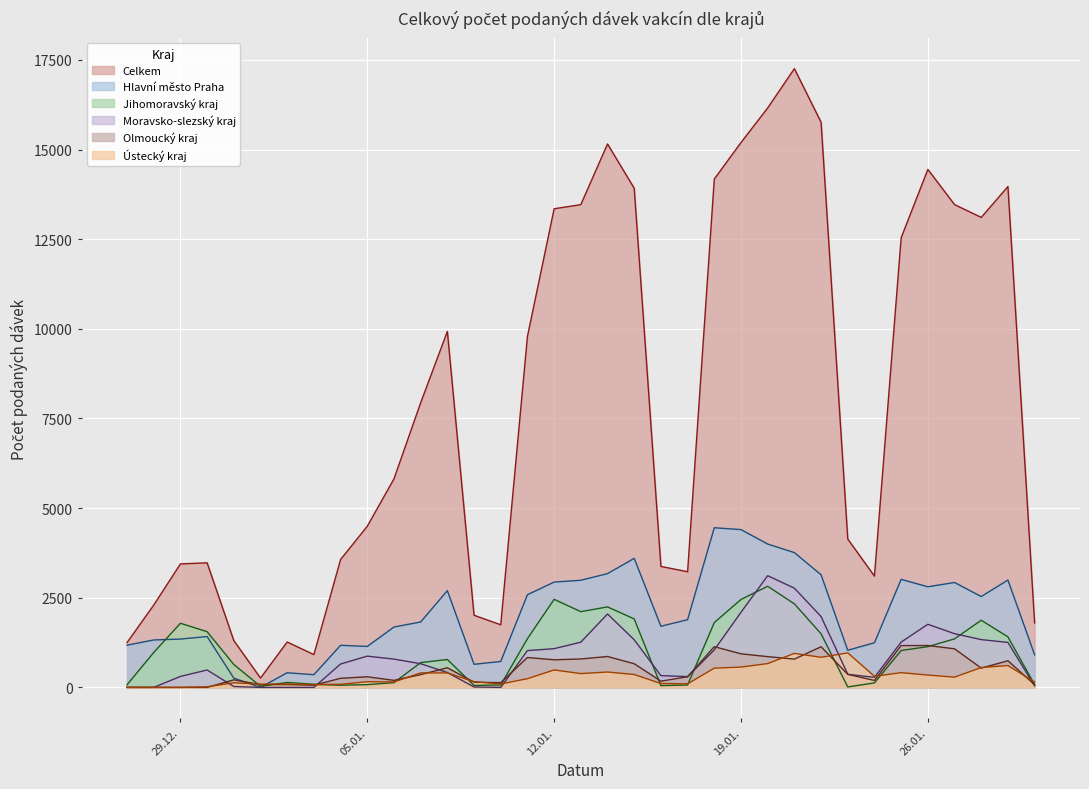

At which category does Jihomoravský kraj reach its first local peak?

29.12.